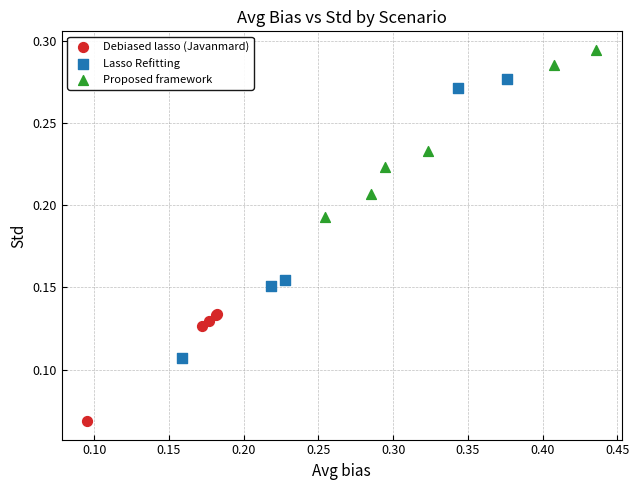

Which series has the largest Y range (max minus min)?

Lasso Refitting